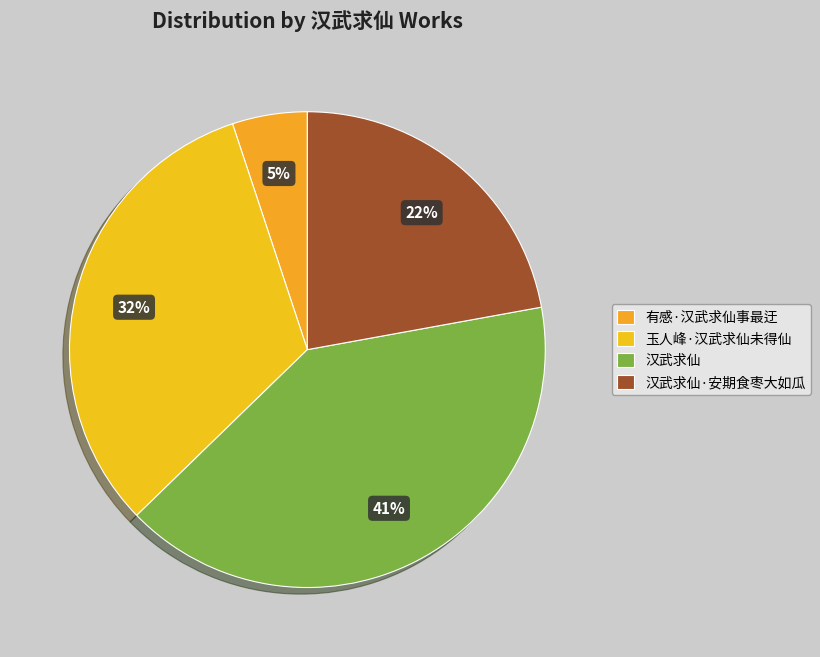

To the nearest percent, what is the average slice percentage?

25%